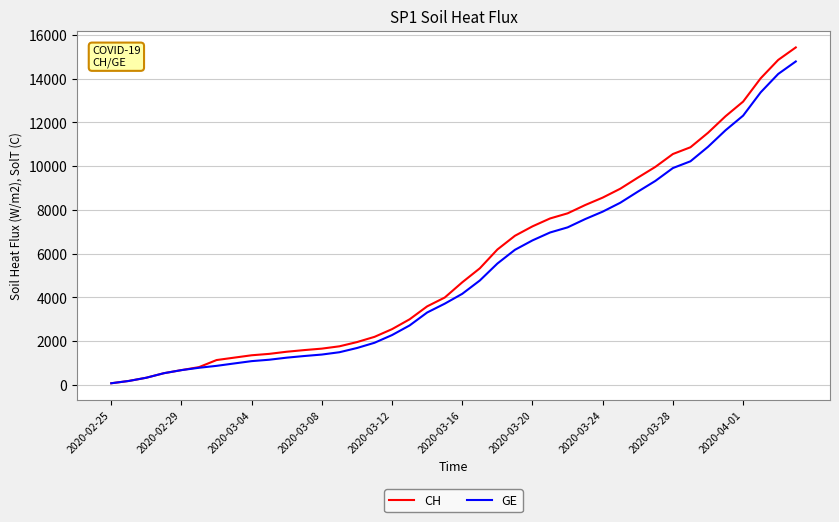

Which series has the largest range (max minus min)?

CH